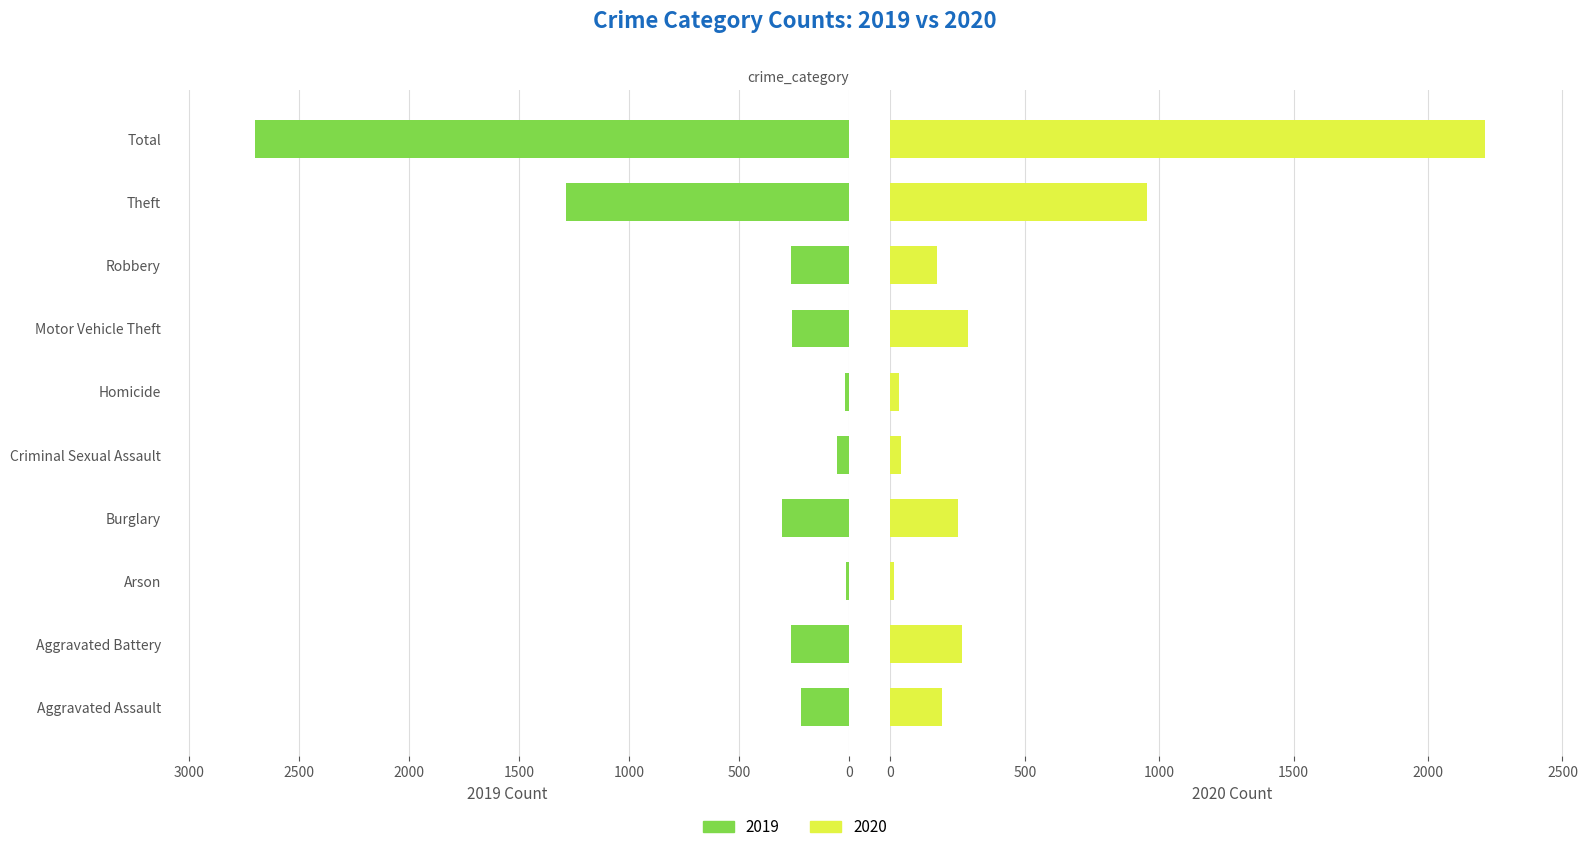

Rank the series by their maximum value, from highest to lowest.

2019, 2020